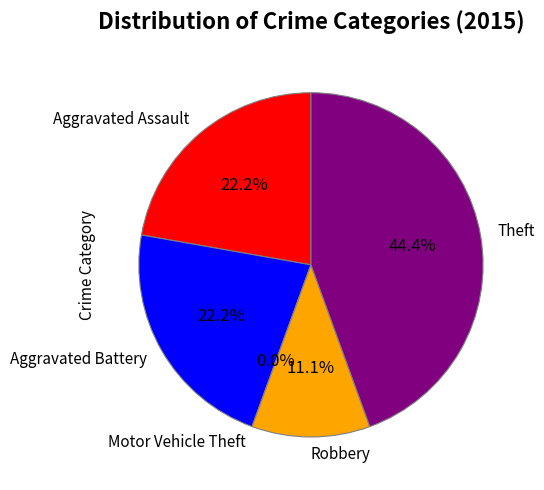

To the nearest percent, what is the combined percentage of Robbery and Theft?

56%